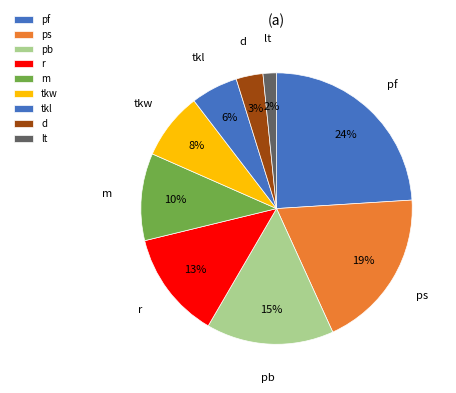

Is pb the majority of the pie?

No